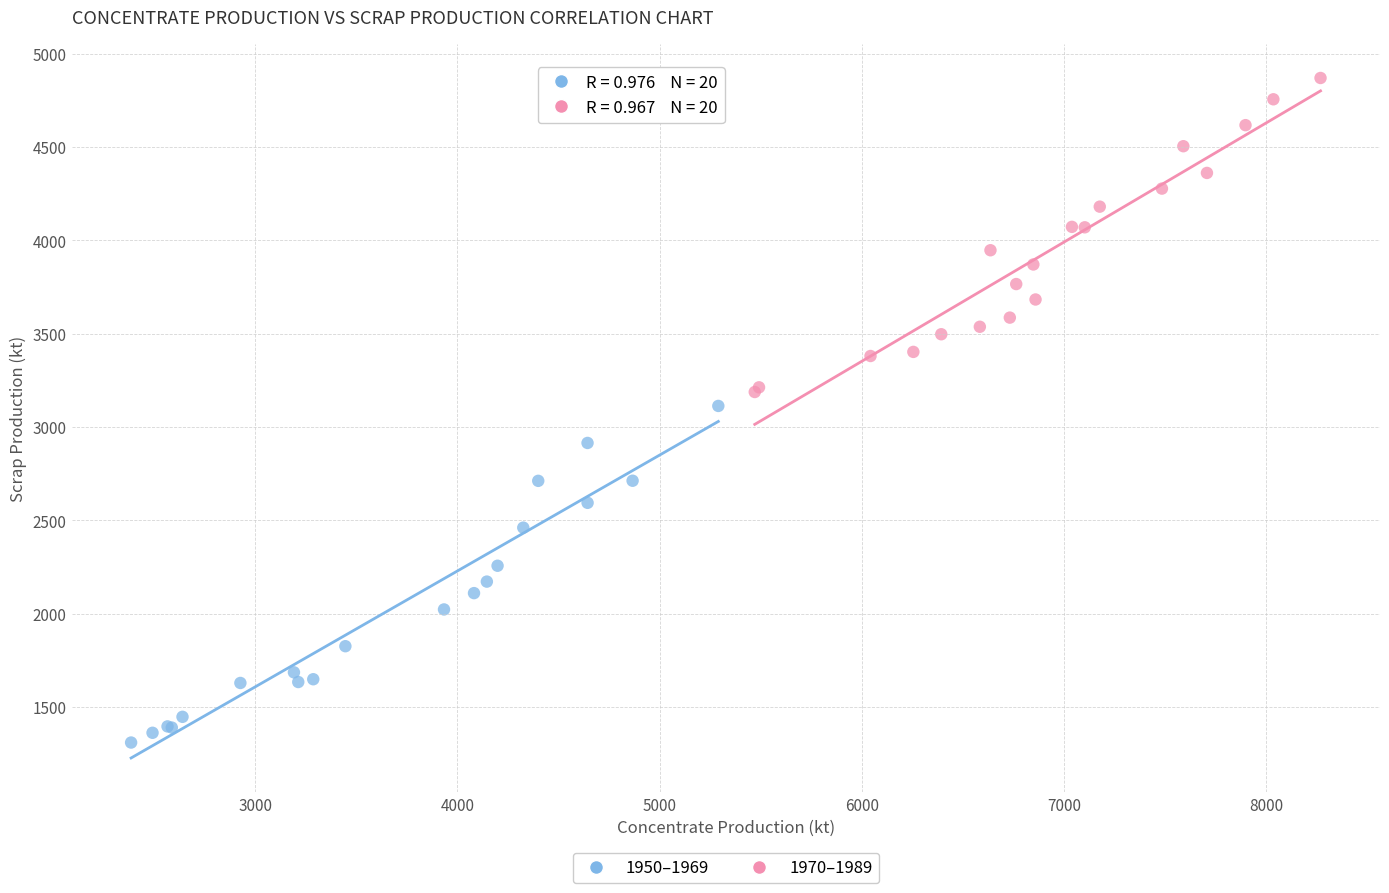

Which series has the largest Y range (max minus min)?

1950–1969